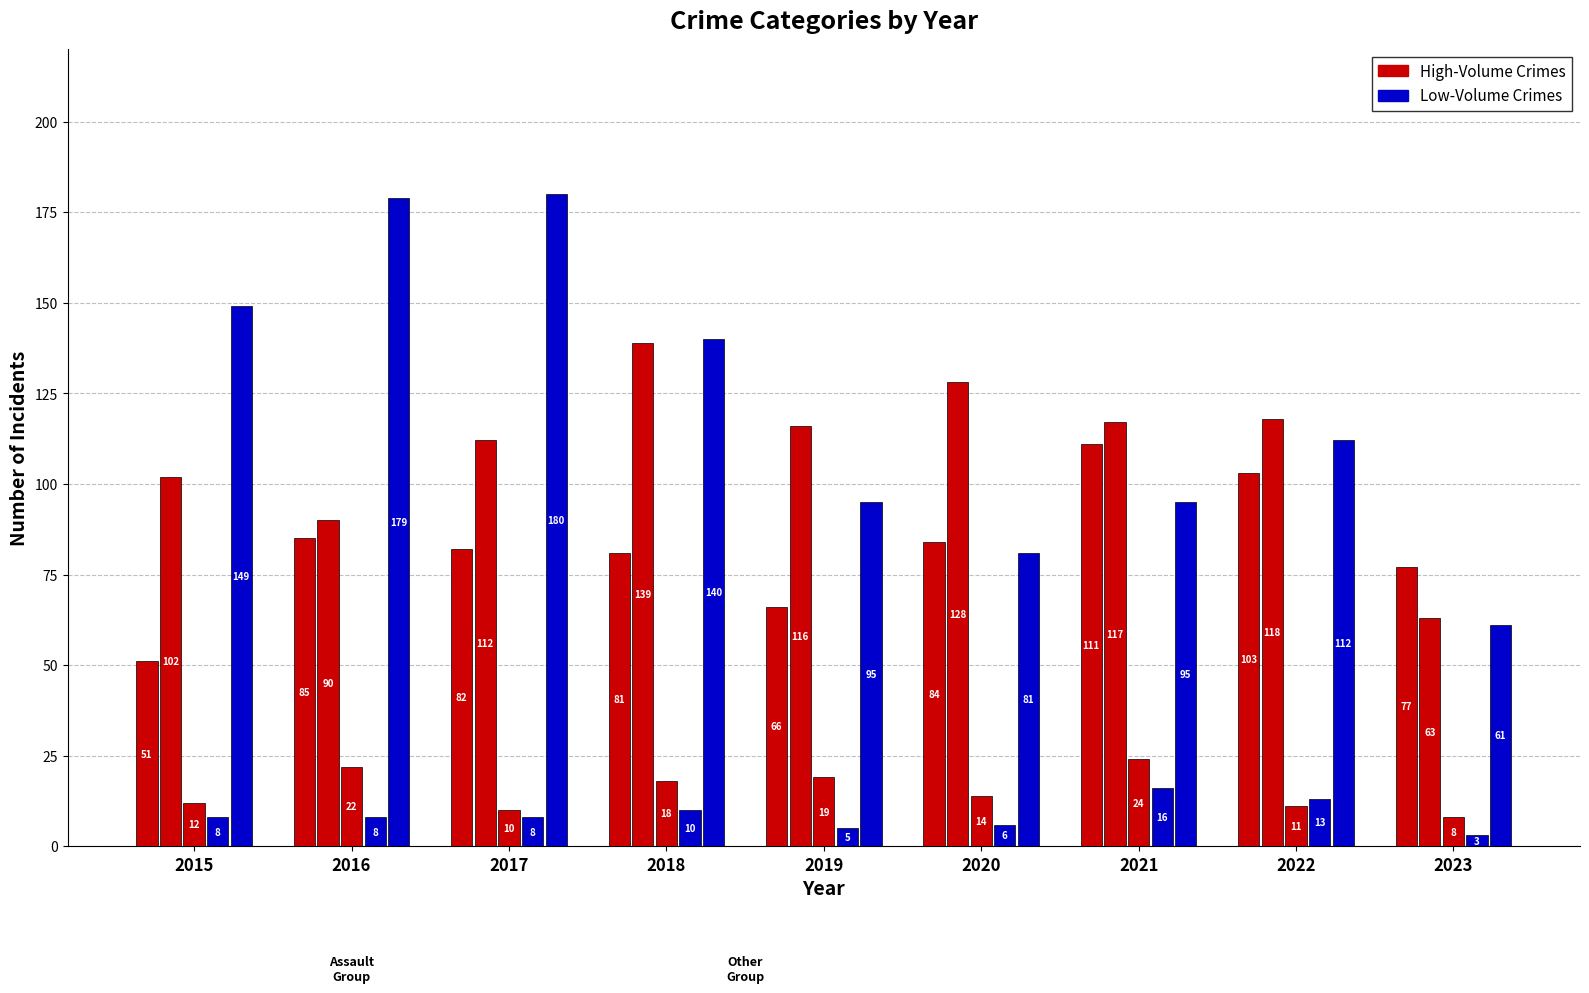

At which category does the chart reach its minimum across all series?

2023